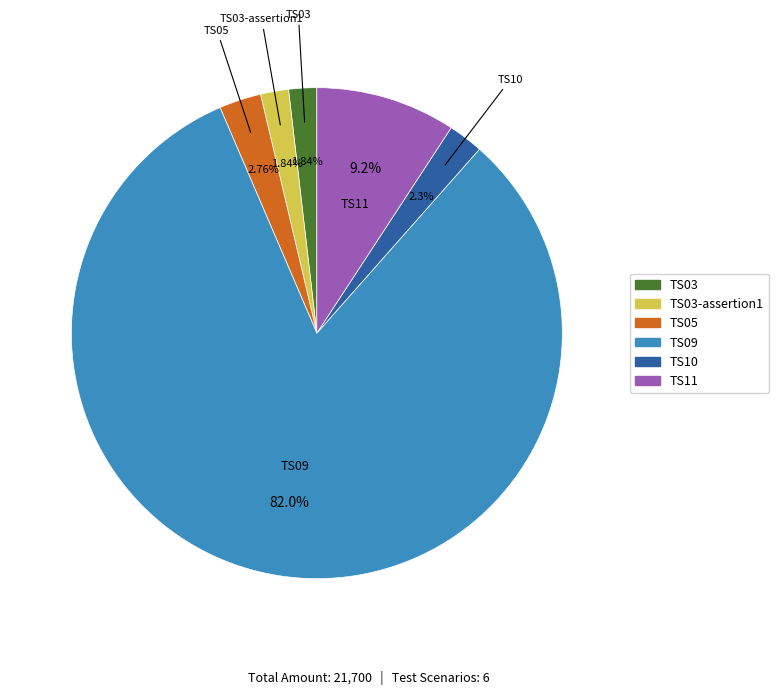

Does any single category account for the majority?

Yes